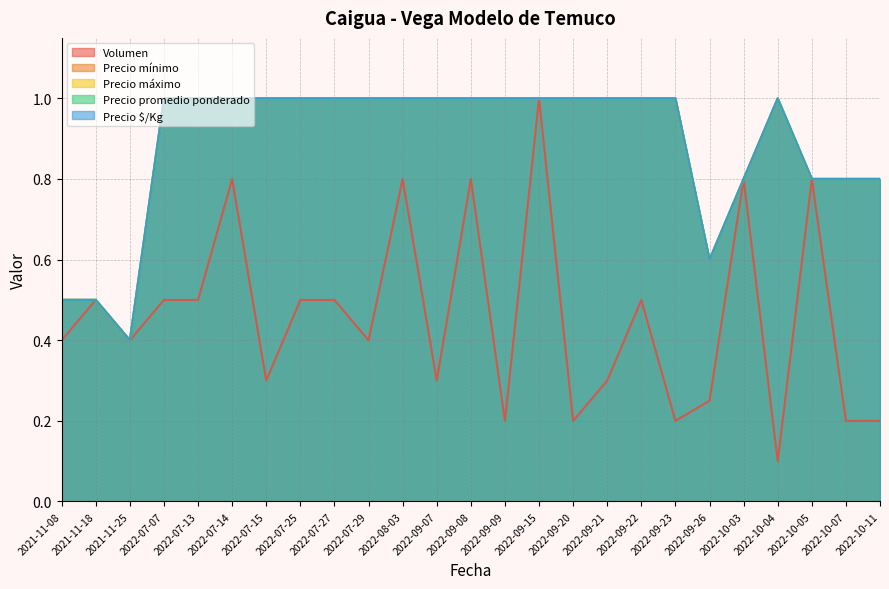

At which label is Precio promedio ponderado closest to 0?

2021-11-25